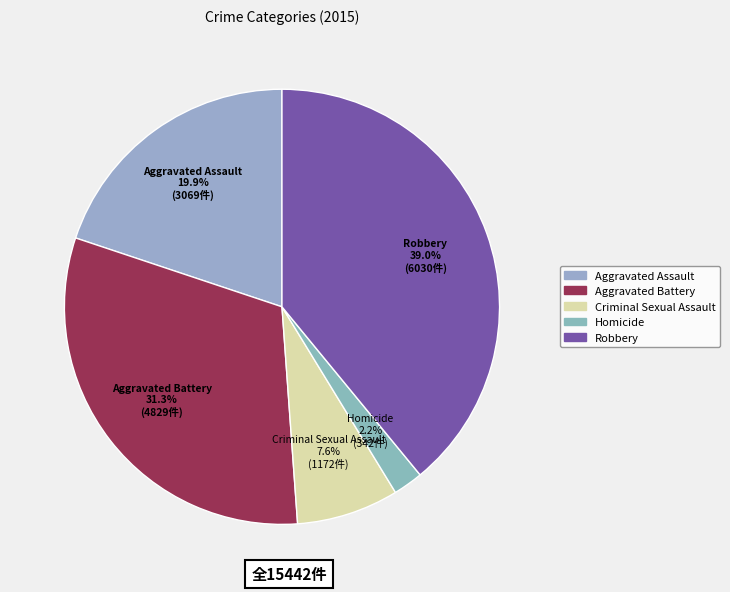

How many segments does this pie chart have?

5